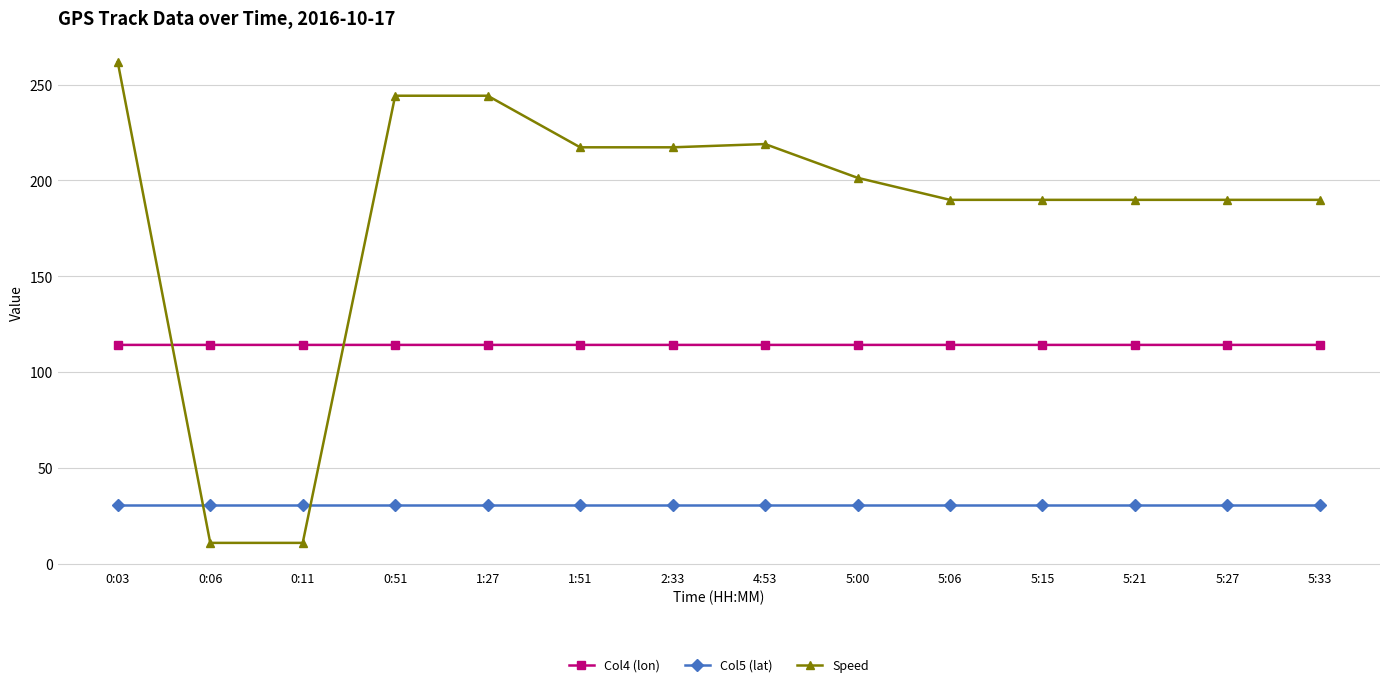

After their last crossing, which series has the higher values: Speed or Col4 (lon)?

Speed